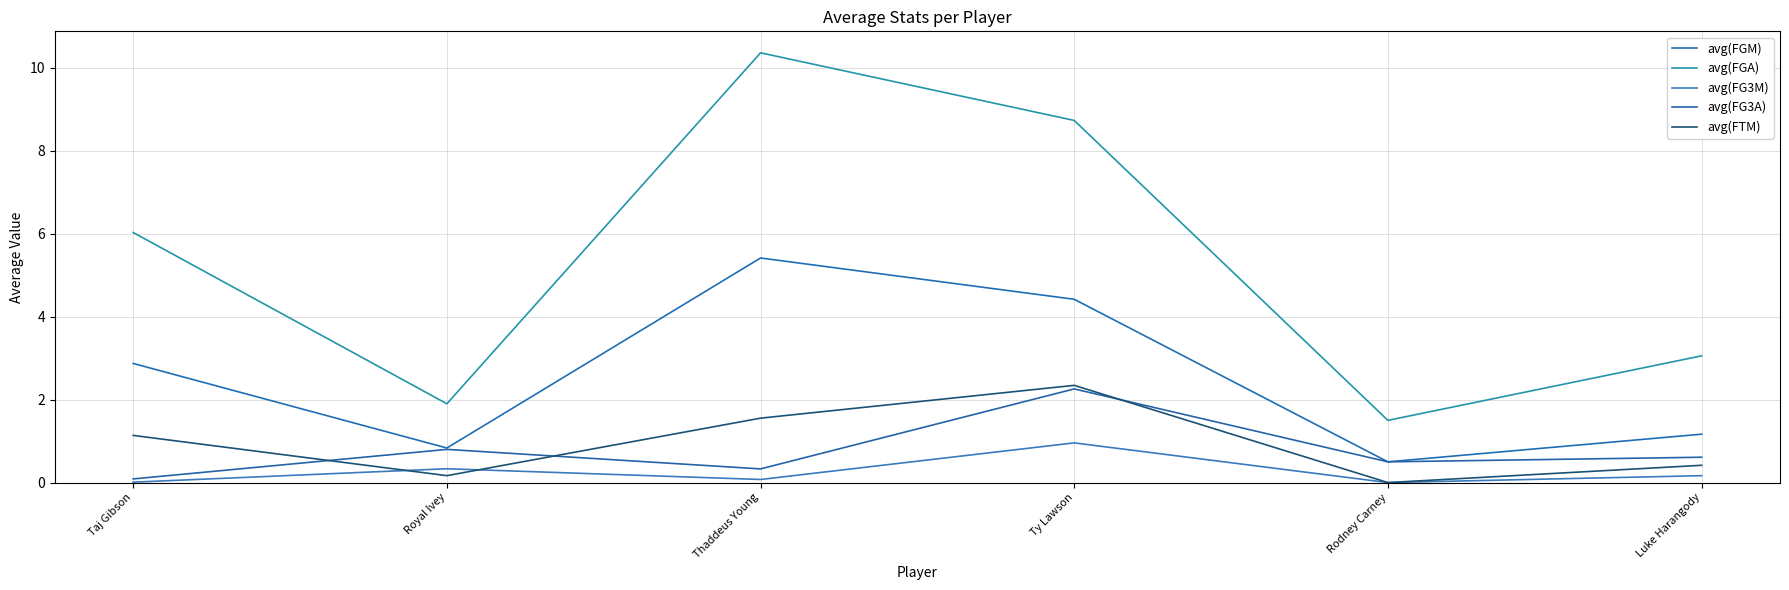

List the labels in order of avg(FGM) value, largest first.

Thaddeus Young, Ty Lawson, Taj Gibson, Luke Harangody, Royal Ivey, Rodney Carney